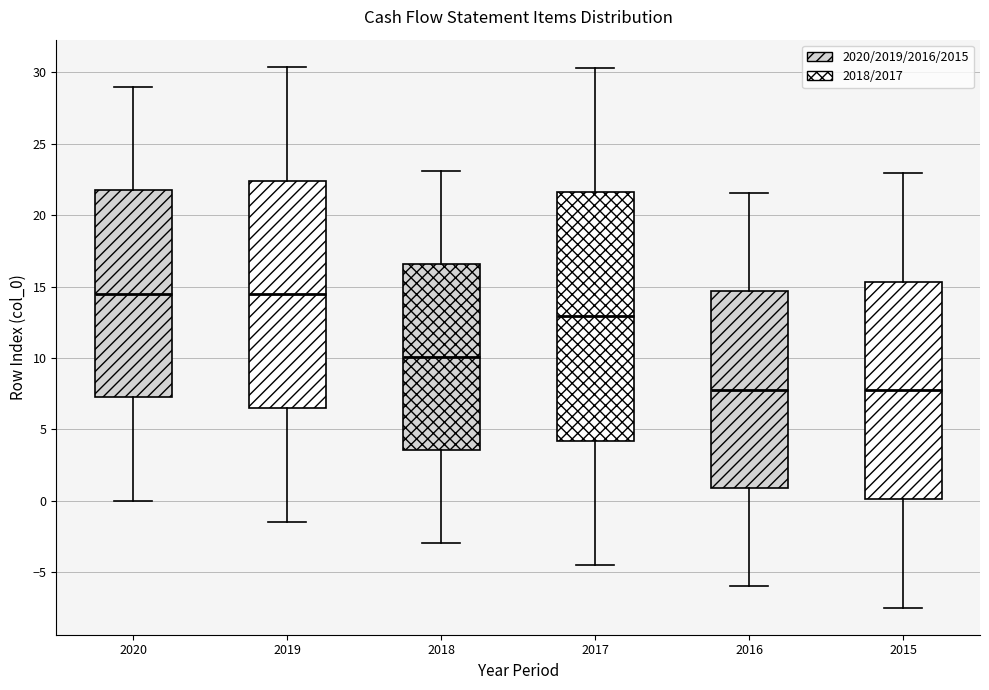

Reading left to right, transcribe this box plot: for each box, give where its median line is, the range the box spans, and where its two whiskers end, as read against the y-axis. The values are not printed on the chart, so give them approximately, as read against the axis.

2020: median 14.5, box 7.5 to 22.0, whiskers 0.0 to 29.0
2019: median 14.5, box 6.5 to 22.5, whiskers -1.5 to 30.5
2018: median 10.0, box 3.5 to 16.5, whiskers -3.0 to 23.0
2017: median 13.0, box 4.0 to 21.5, whiskers -4.5 to 30.5
2016: median 8.0, box 1.0 to 14.5, whiskers -6.0 to 21.5
2015: median 7.5, box 0.0 to 15.5, whiskers -7.5 to 23.0